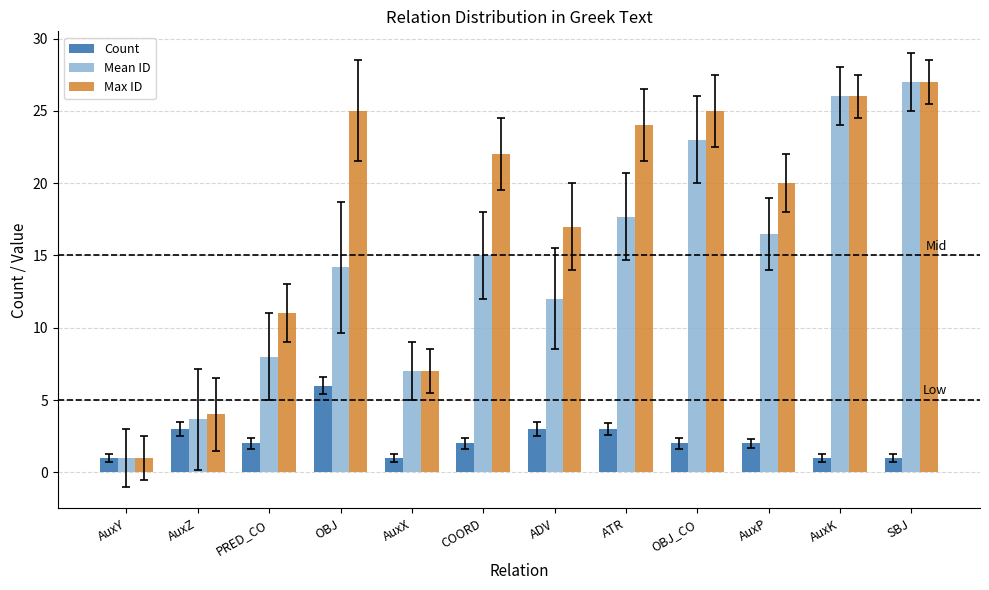

Which series changed the most between OBJ and COORD?

Count